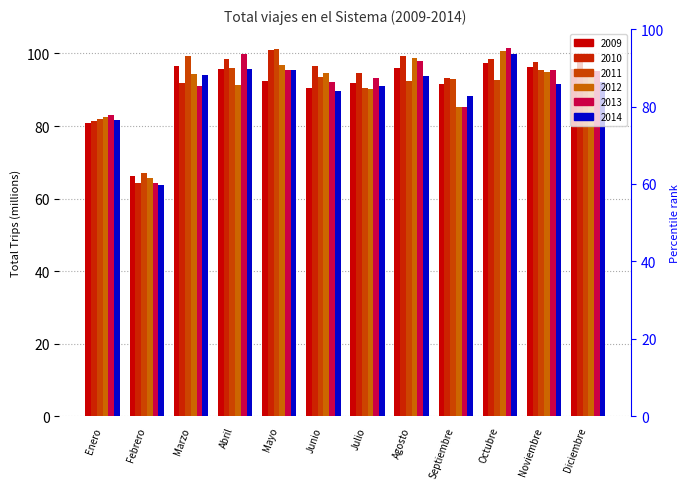

What is the label of the 5th bar from the left?

Mayo